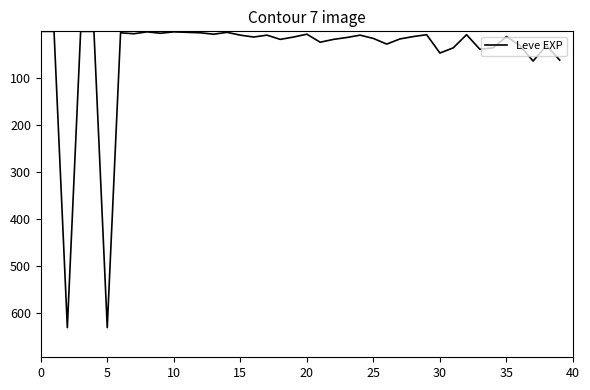

True or false: the data has more than 1 interior local peaks.

True